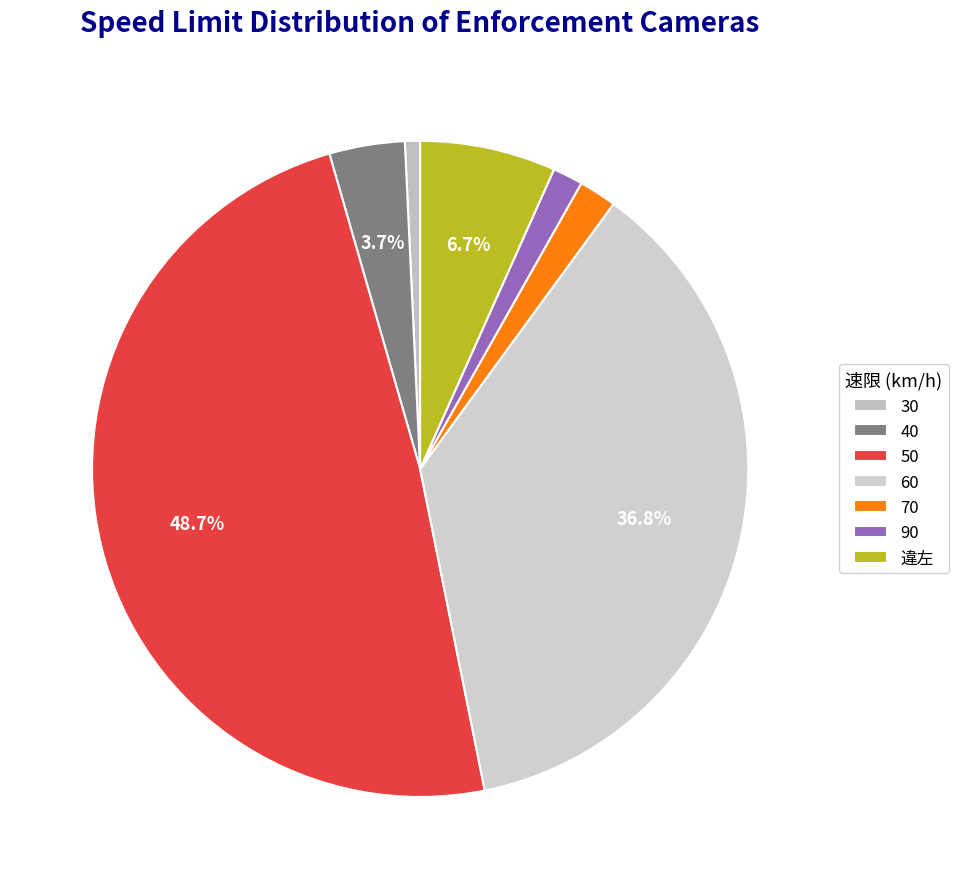

How many segments does this pie chart have?

7